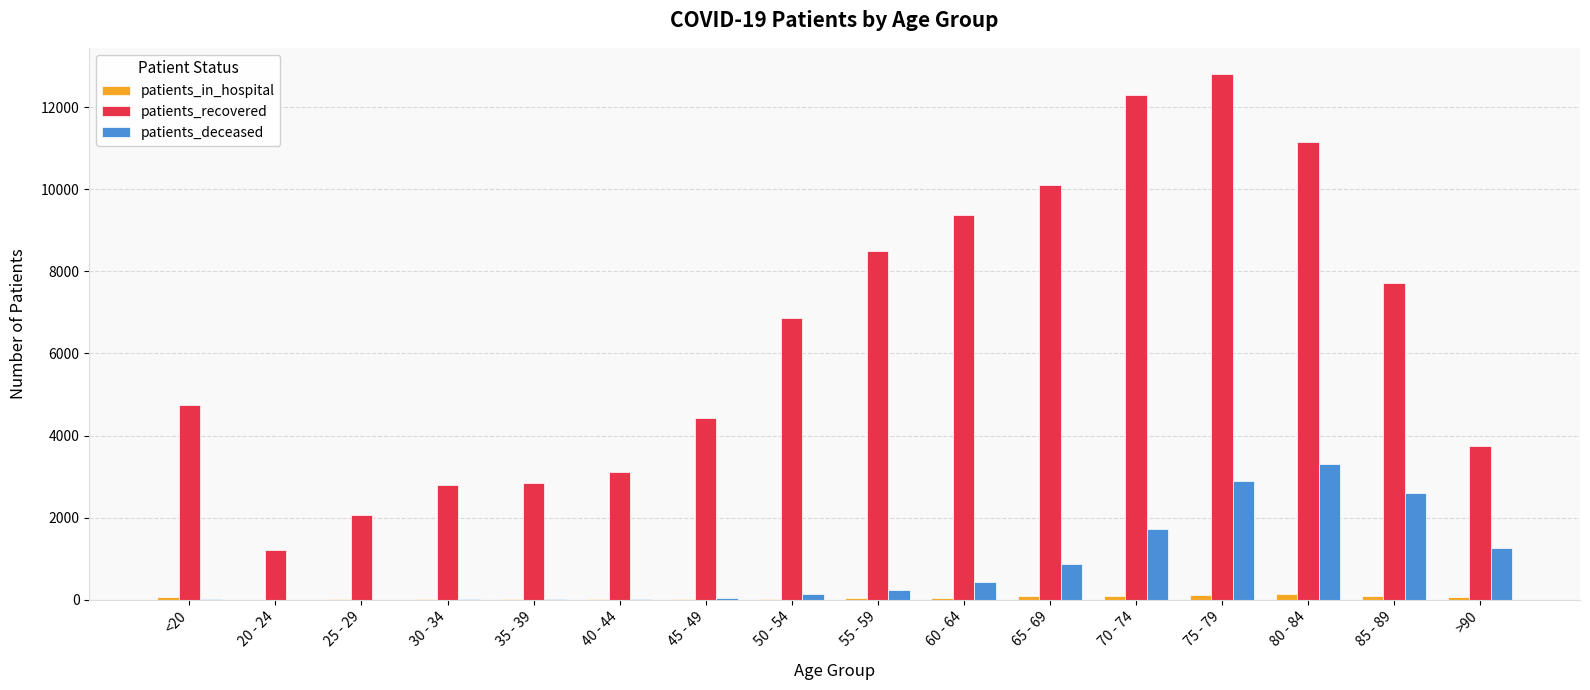

Which series changed the most between 60 - 64 and 80 - 84?

patients_deceased